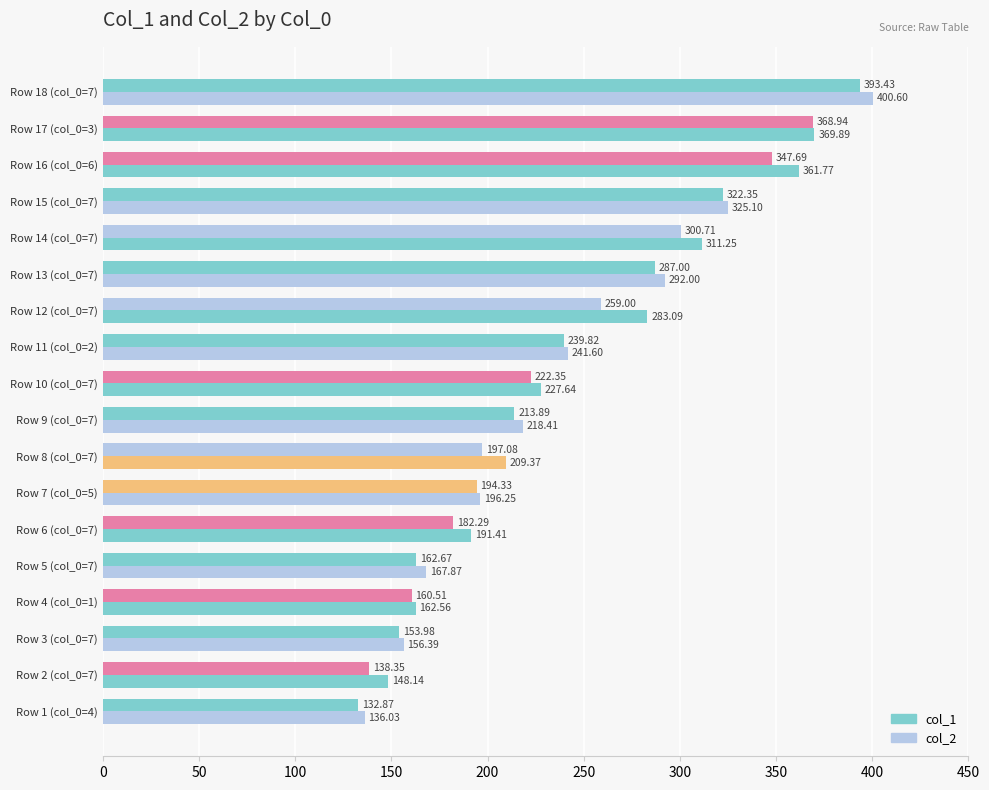

How many series are shown in this chart?

2